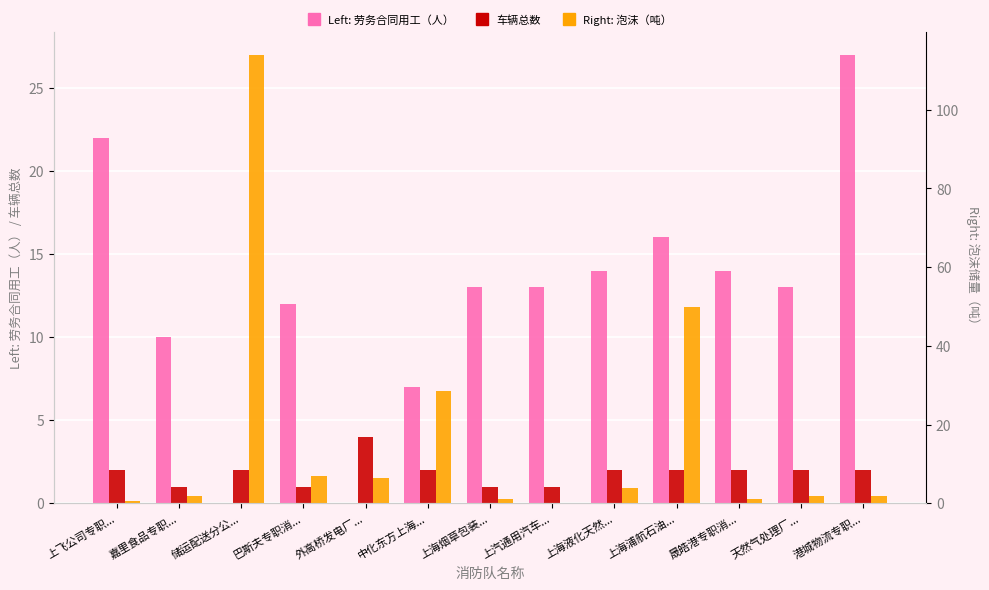

What are all the series names shown in the legend?

劳务合同用工（人）, 车辆总数, 泡沫（吨）